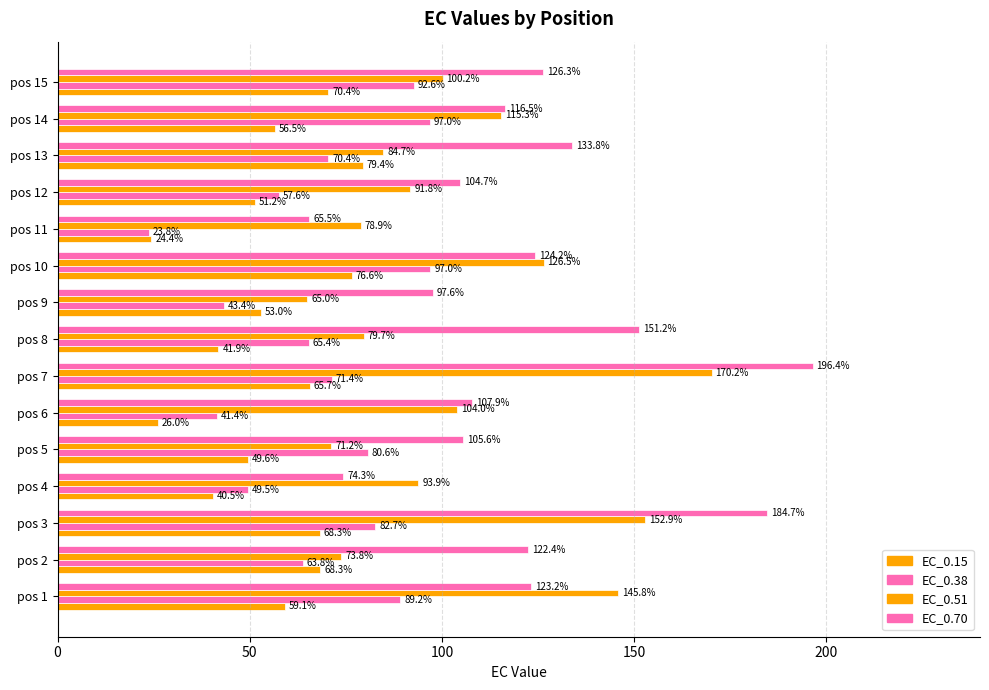

What is the minimum value for EC_0.15?

24.4